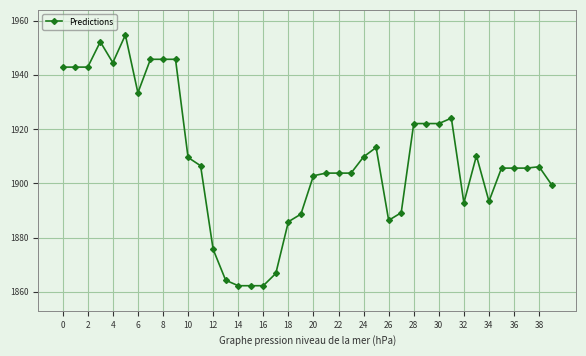

What is the average value?

1908.9